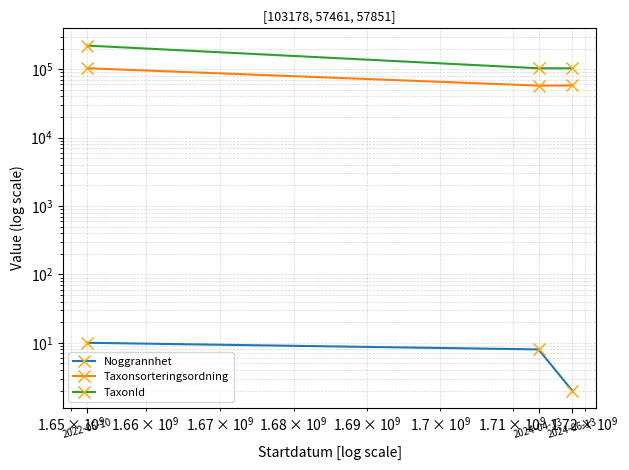

Which has a higher value, 2022-05-10 or 2024-04-13?

2022-05-10